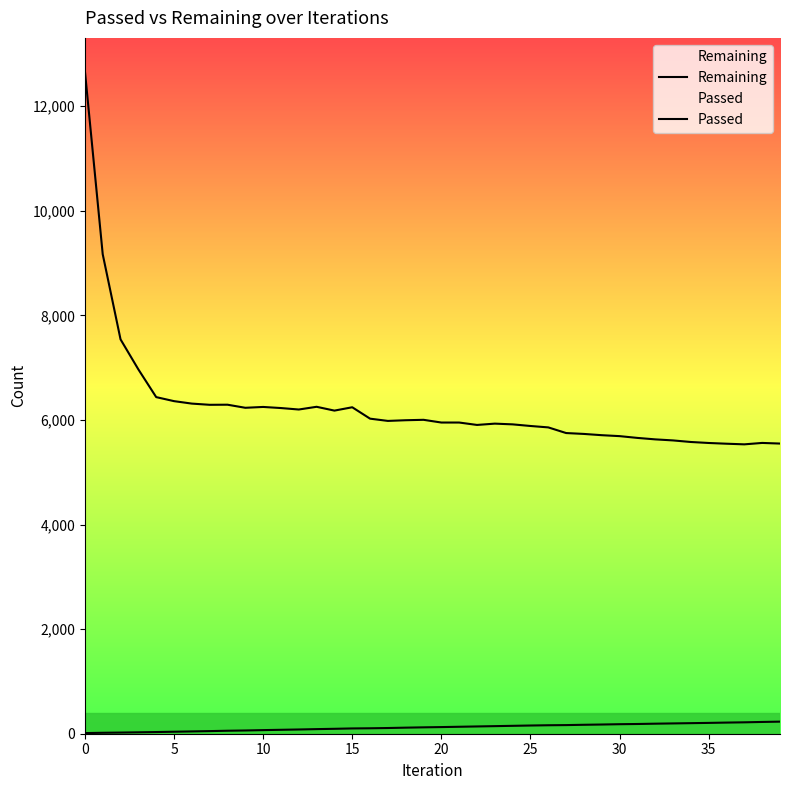

What is the lowest value of the Remaining series?

5533